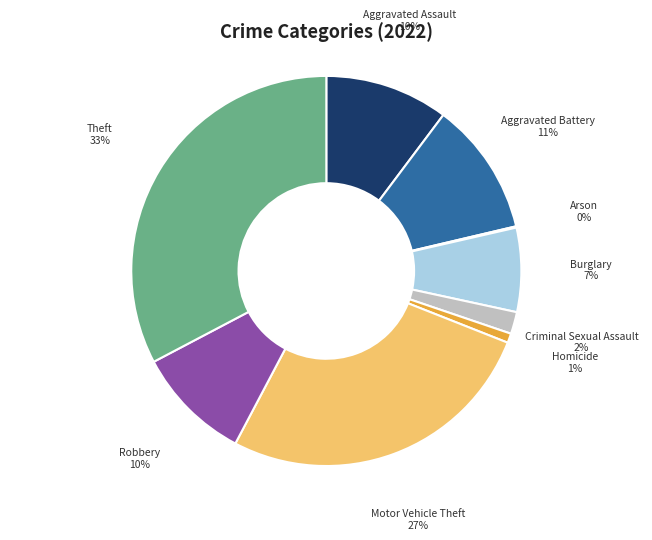

Does any single category account for the majority?

No